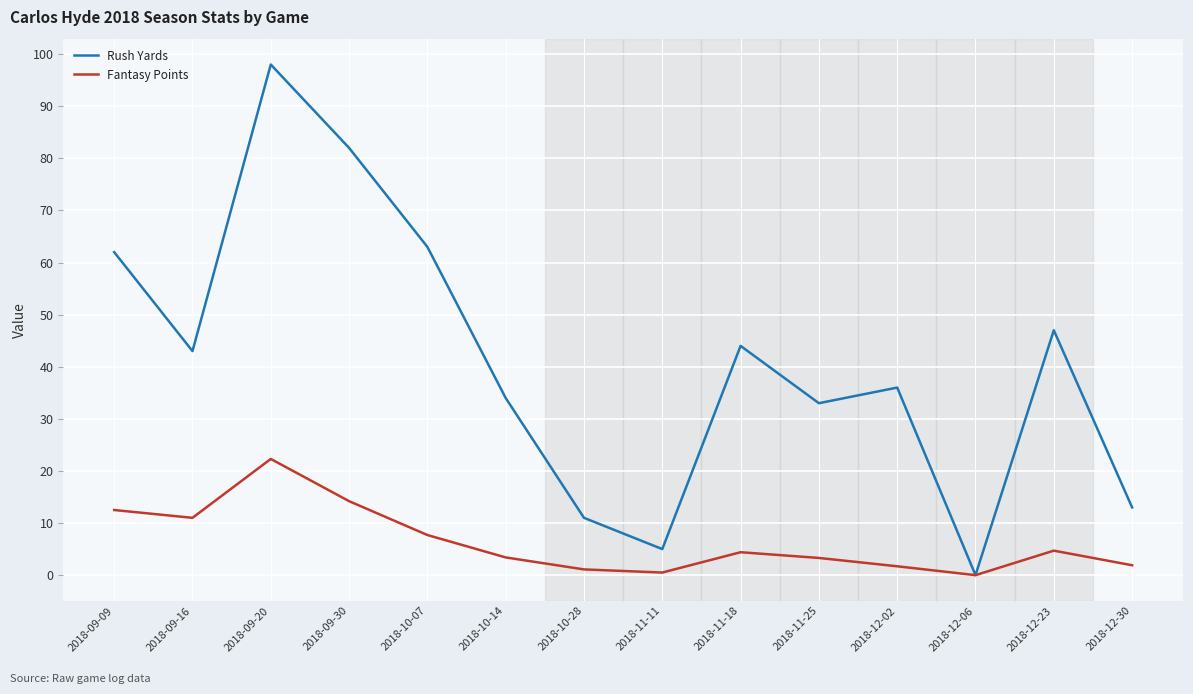

How many distinct data groups are displayed?

2